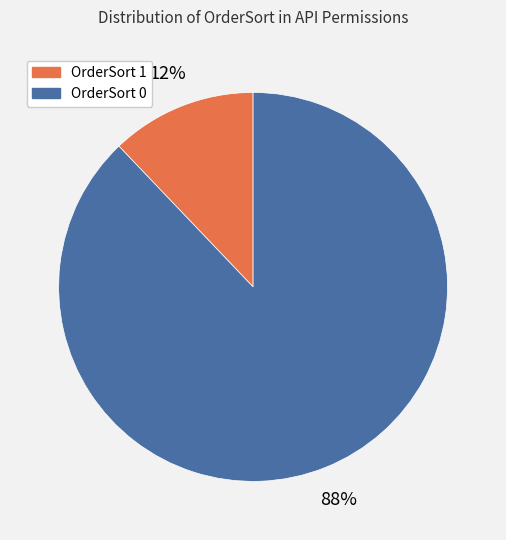

How many segments does this pie chart have?

2